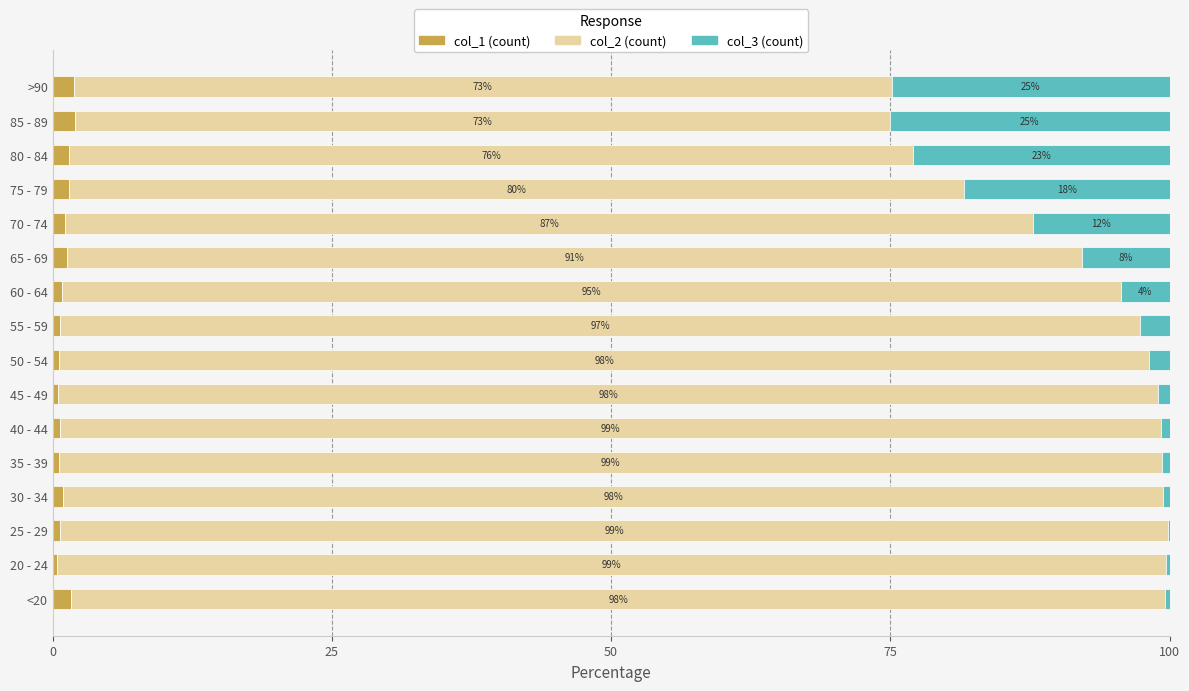

What is the highest value of the col_1 (count) series?

2.0